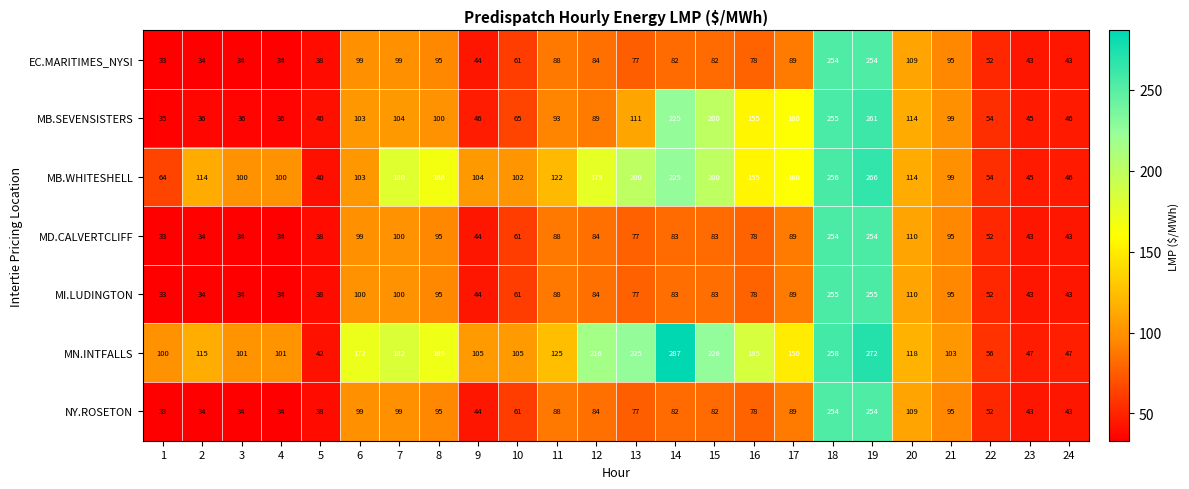

What is the highest value of the MN.INTFALLS series?

287